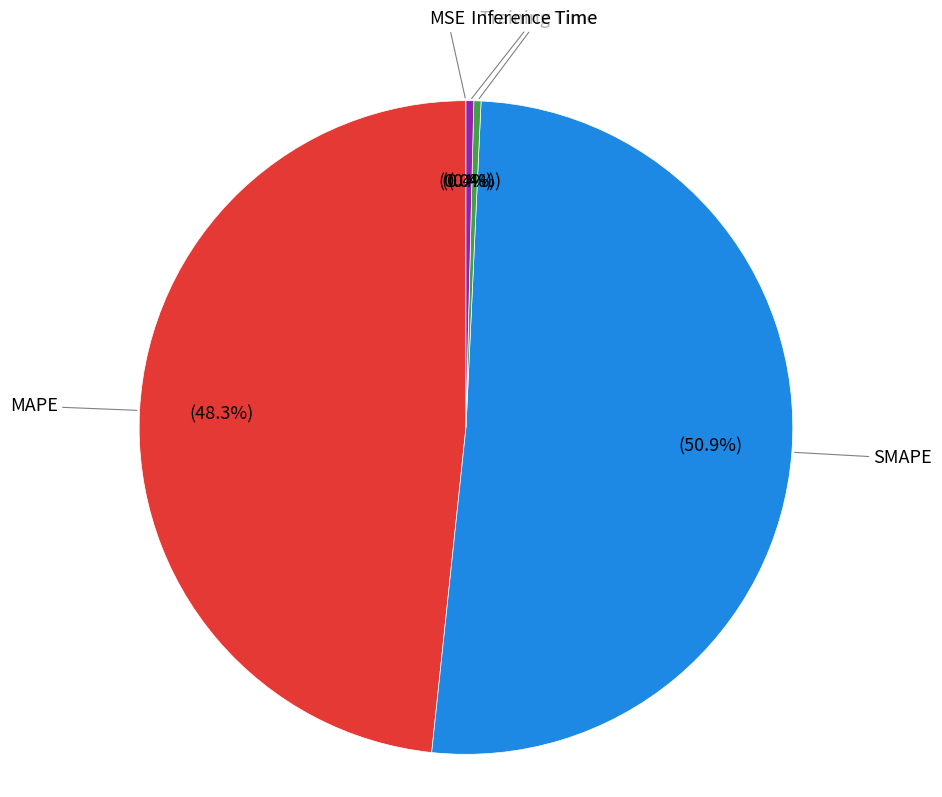

Does any single category account for the majority?

Yes